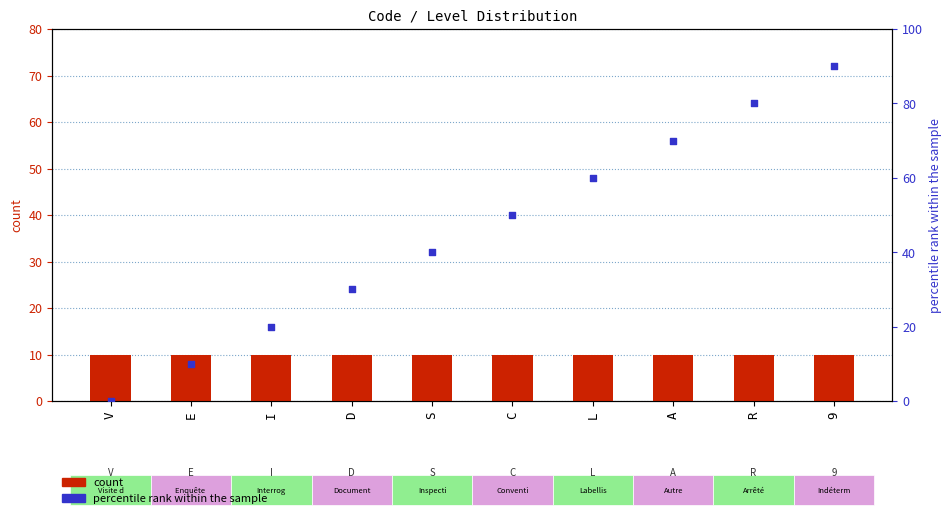

Which series has the widest spread of Y values?

percentile rank within the sample